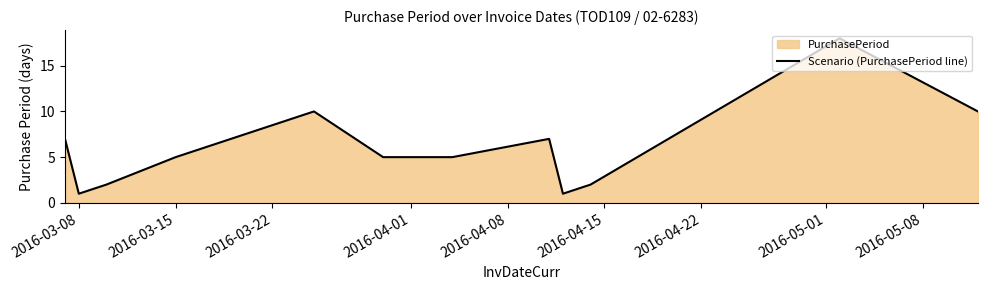

What is the minimum value shown in the chart?

1